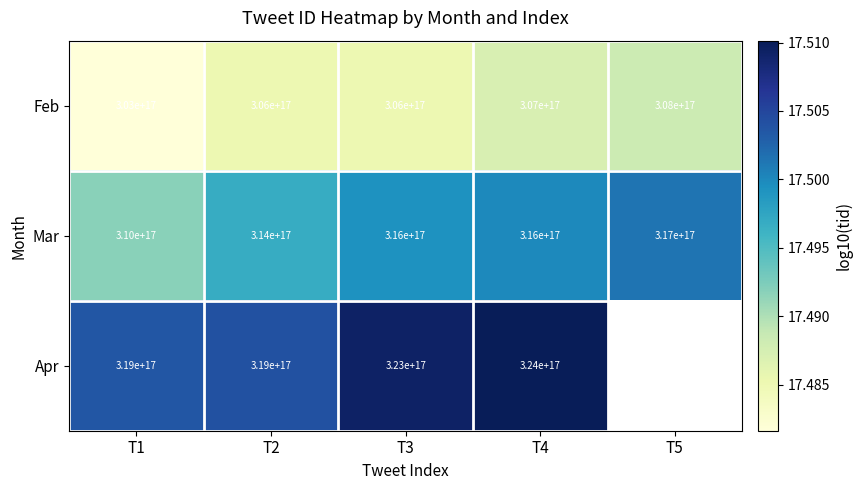

At which category is the sum across all series the highest?

T4